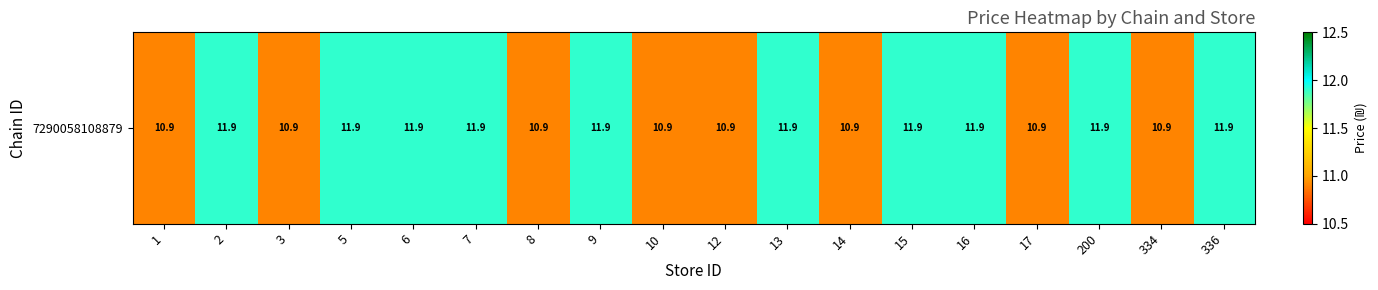

True or false: the data shows 11.9 at 200.

True